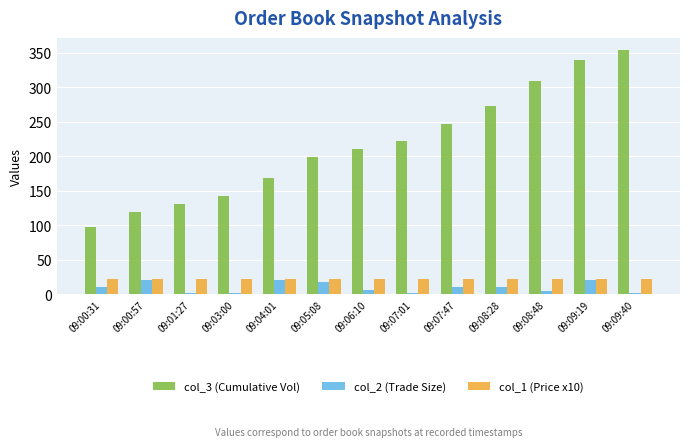

How many distinct data groups are displayed?

3